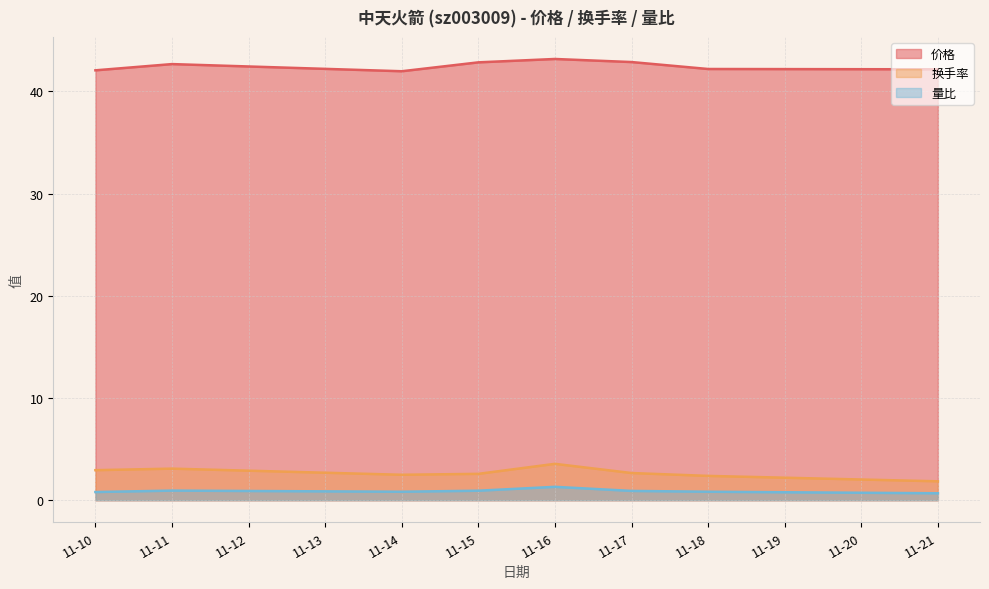

True or false: 价格 has a value of 18.2 at 11-17.

False